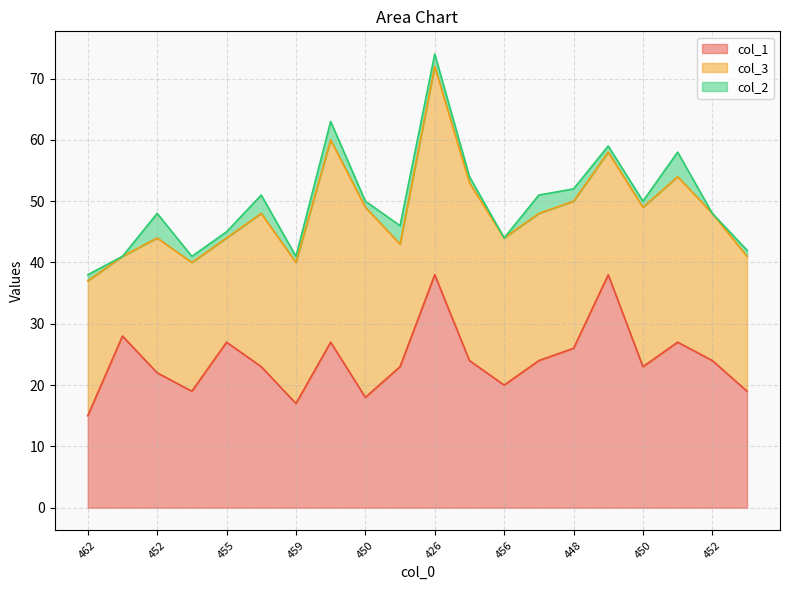

At 450, list the series in order from smallest to largest.

col_2, col_1, col_3